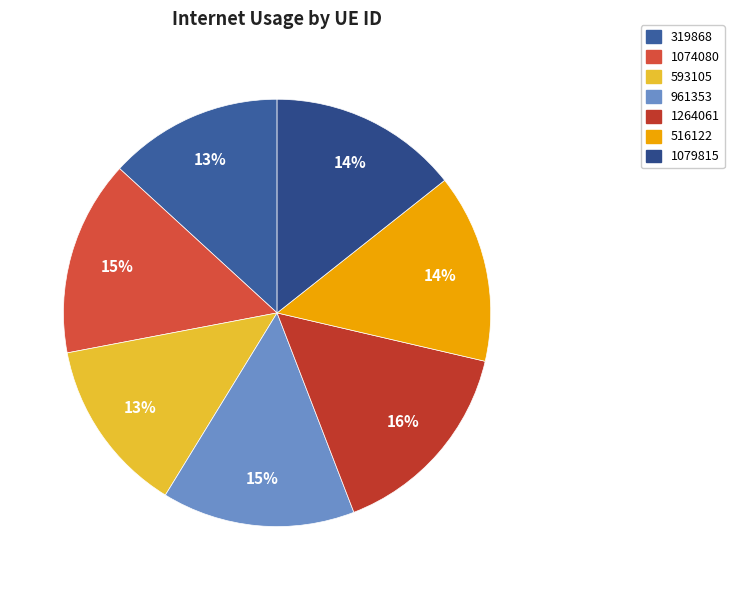

Which category has the smallest portion of the pie?

319868